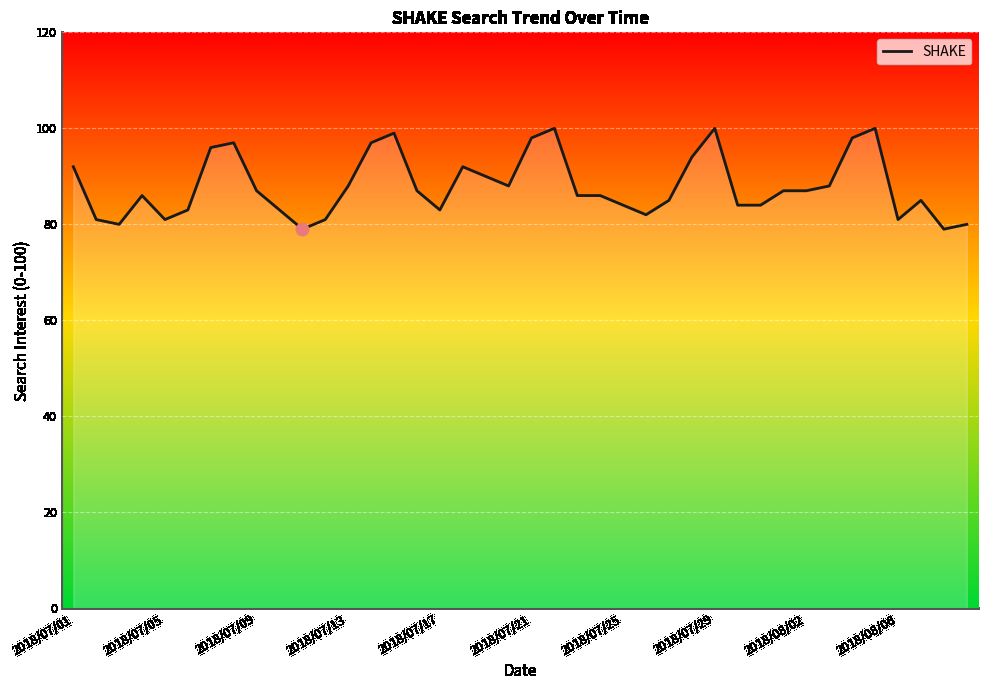

What is the greatest value displayed?

100